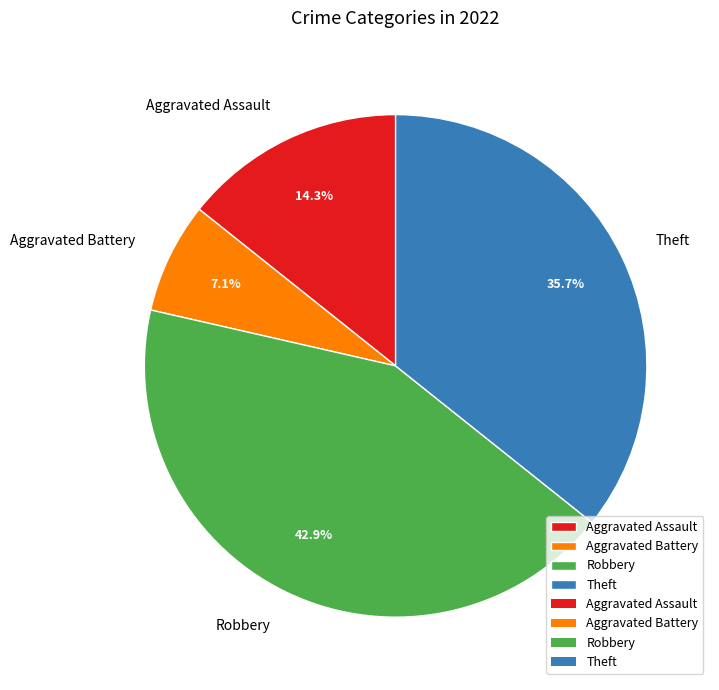

True or false: Theft accounts for 36% of the total.

True